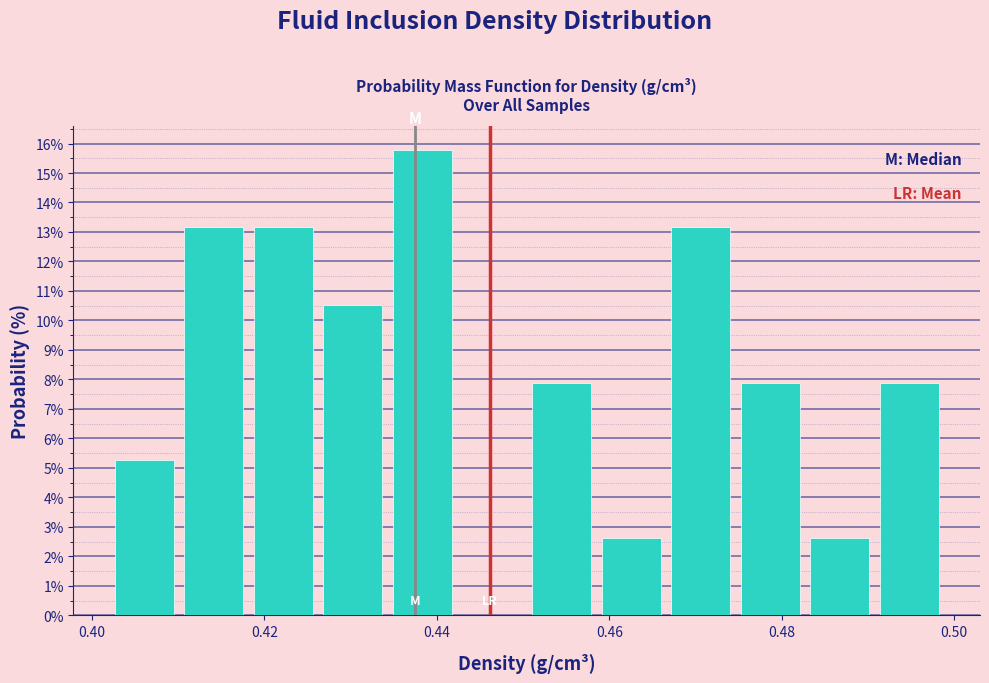

How tall is the bar that spans 0.482 to 0.490 on the x-axis? Neither the bar edges nor the heights are printed on the chart, so give them approximately, as read against the axes.

2.6